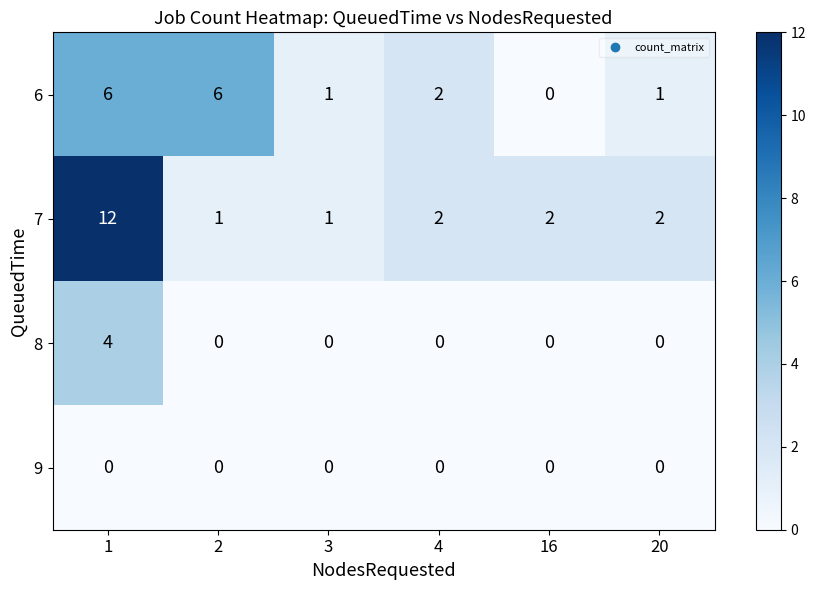

What is the total value across all series at 20?

3